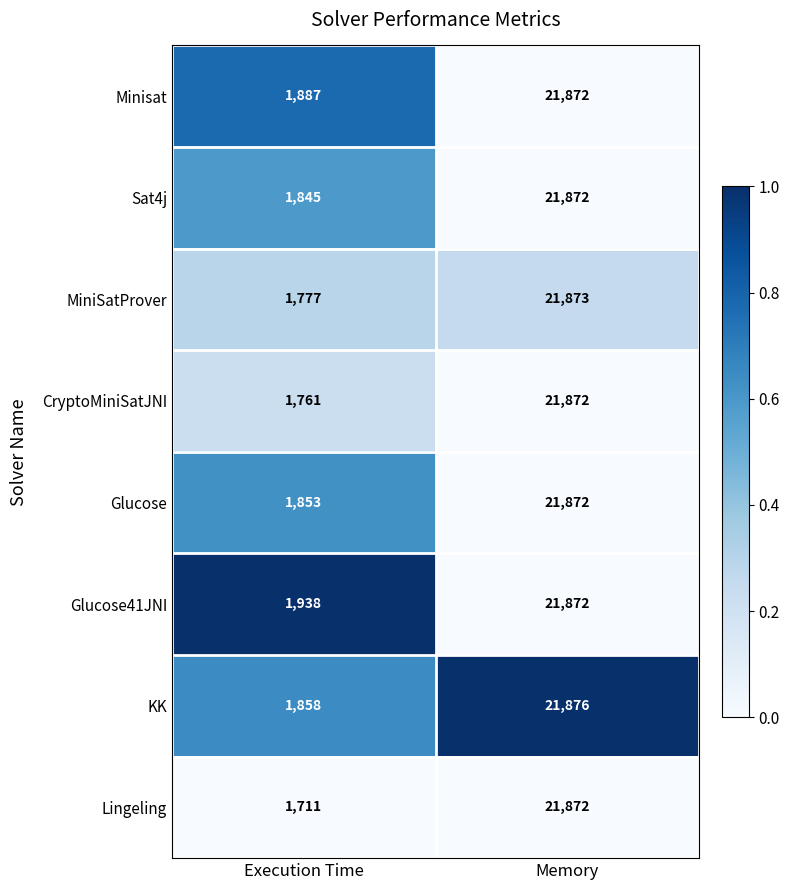

What is the sum of all KK values?

23734